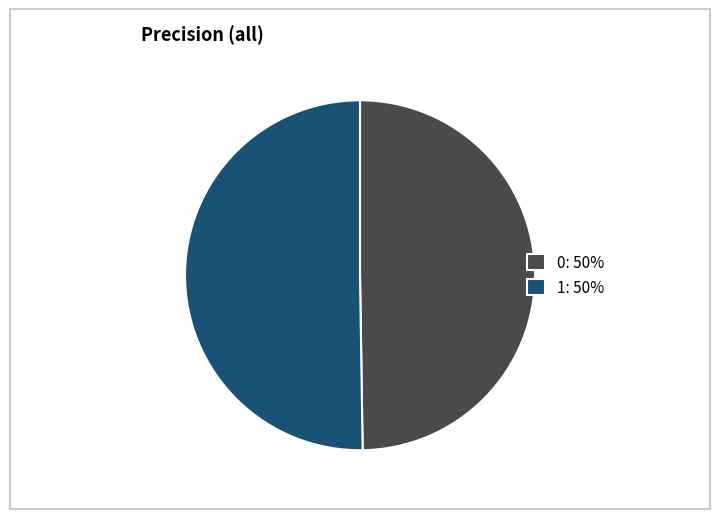

Combined, do 0: 50% and 1: 50% account for over 50%?

Yes